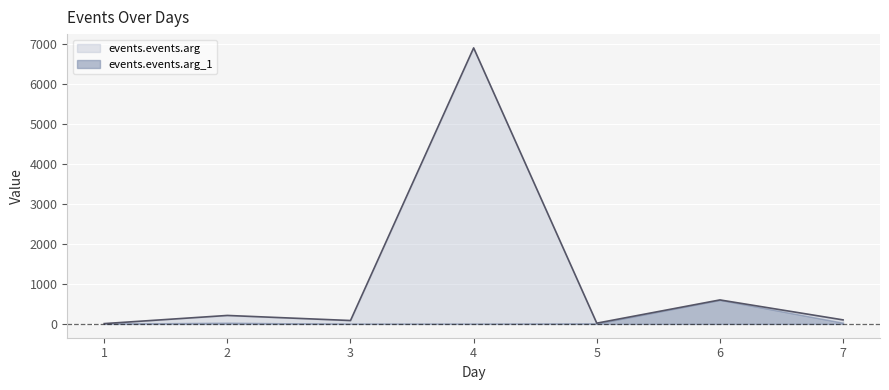

Count the number of categories in the chart.

7